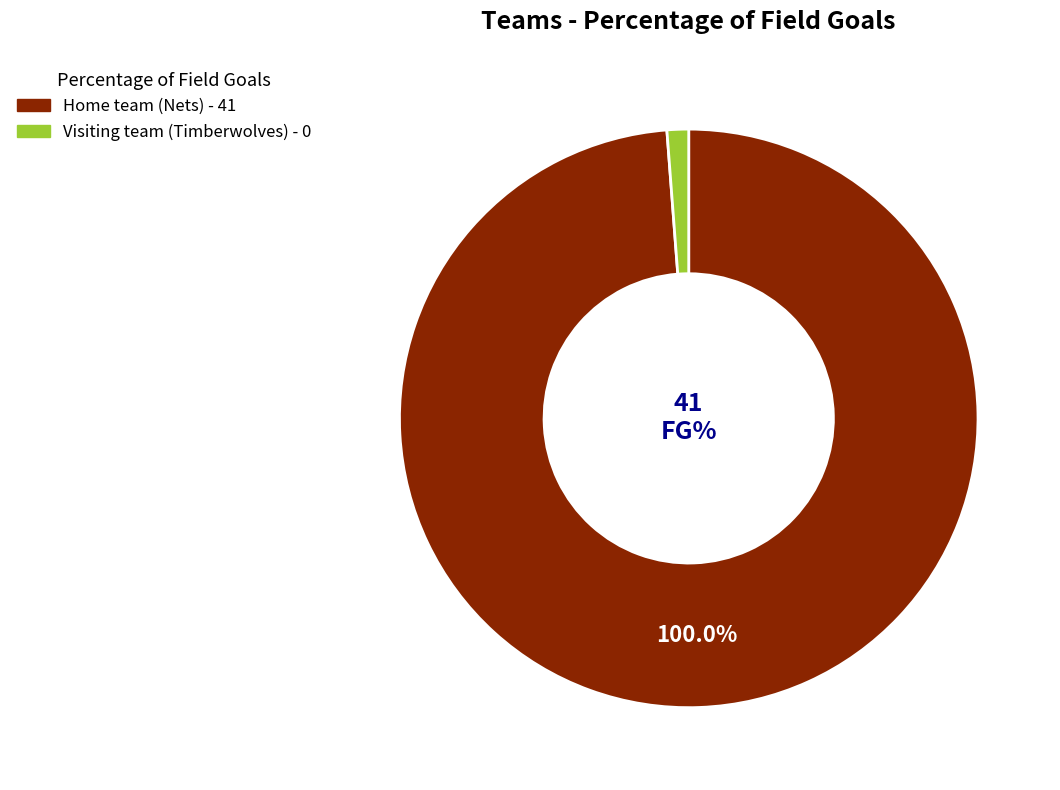

To the nearest percent, what is the combined percentage of Visiting team (Timberwolves) and Home team (Nets)?

100%